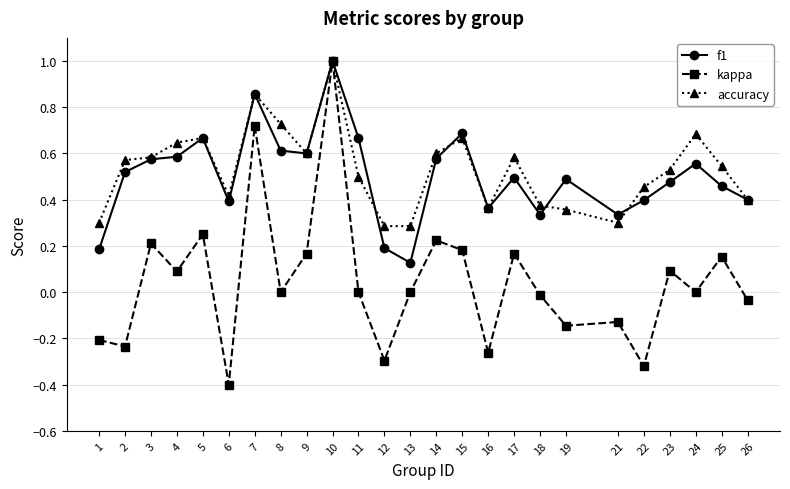

What is the total value across all series at 10?

3.0